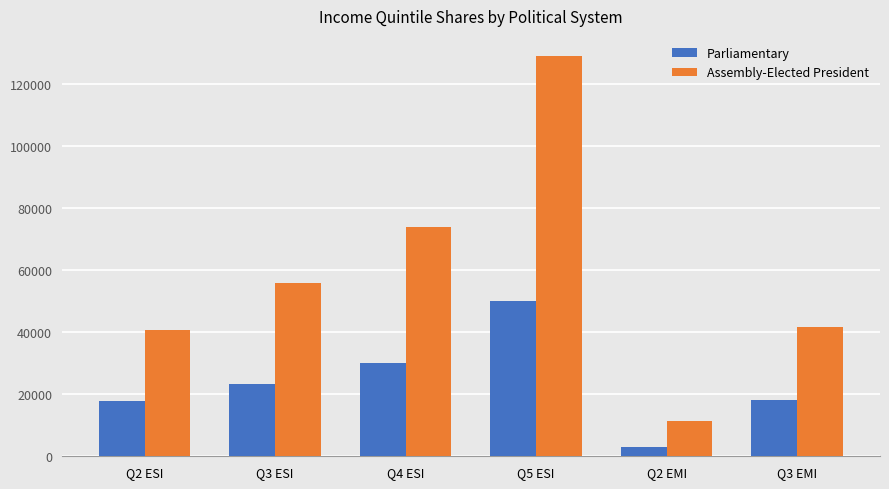

Rank the series by their maximum value, from highest to lowest.

Assembly-Elected President, Parliamentary